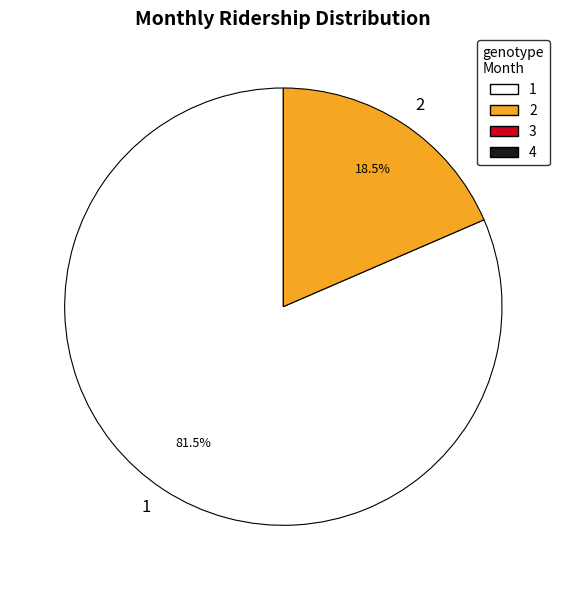

Which slice represents more than half of the pie?

1